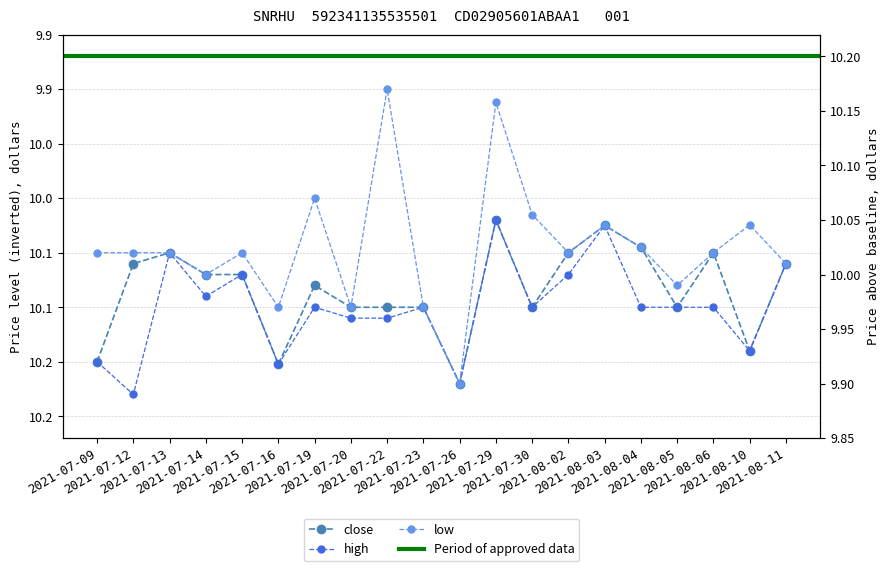

What is the average value of the low series?

10.0